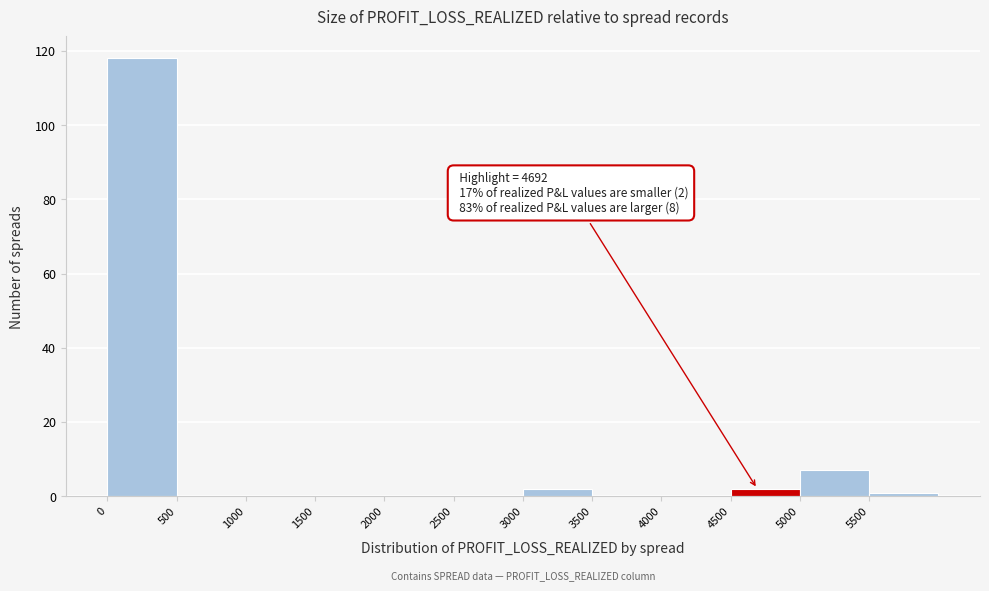

Over which range of the x-axis is the bar tallest?

0 to 500